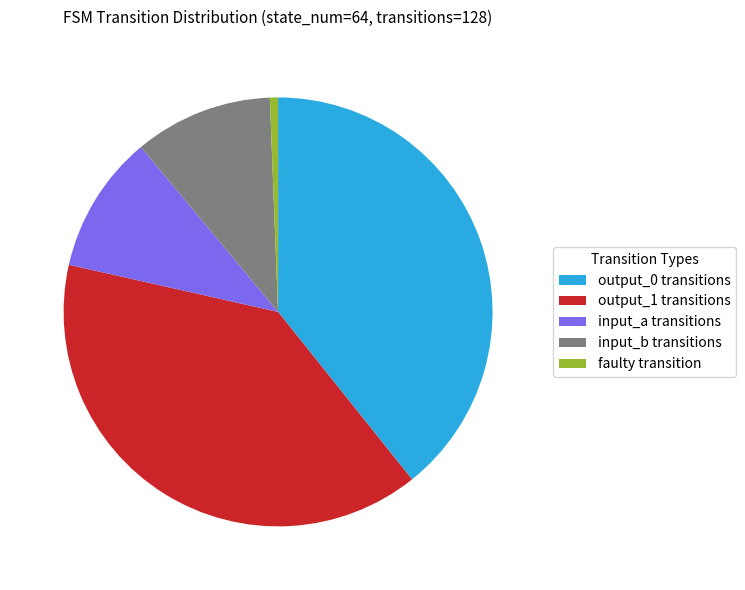

Which category has the smallest portion of the pie?

faulty transition